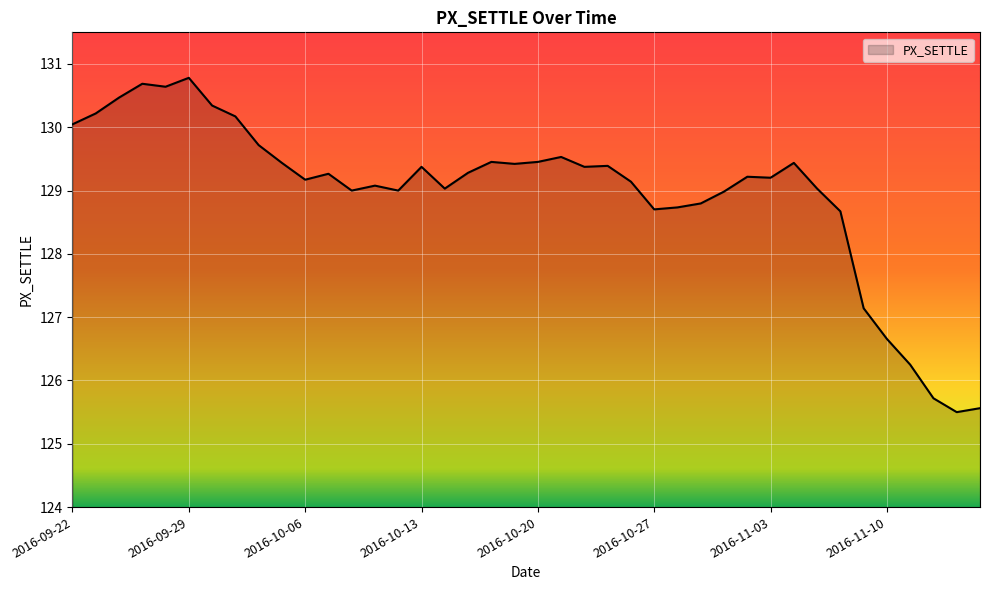

What is the greatest value displayed?

130.8